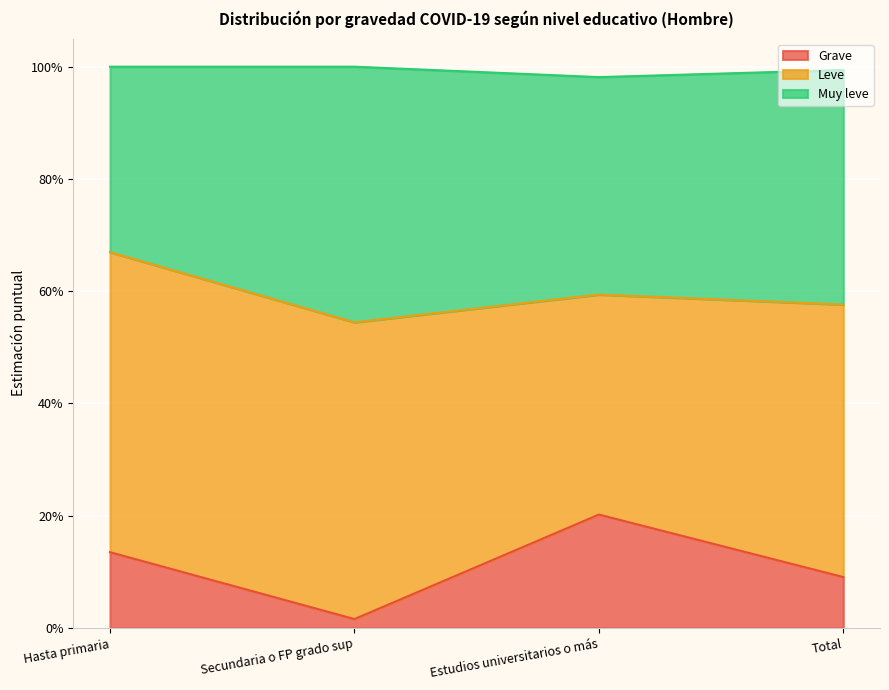

Rank the series at Secundaria o FP grado sup from lowest to highest value.

Grave, Muy leve, Leve